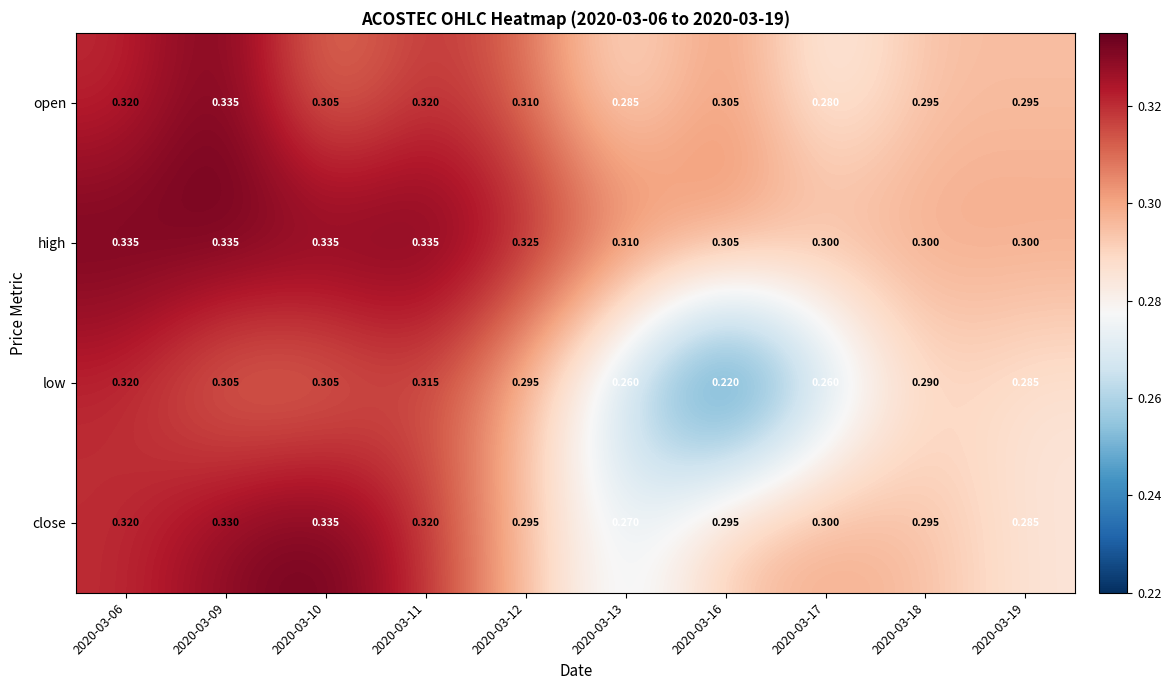

Which series changed the most between 2020-03-13 and 2020-03-17?

close